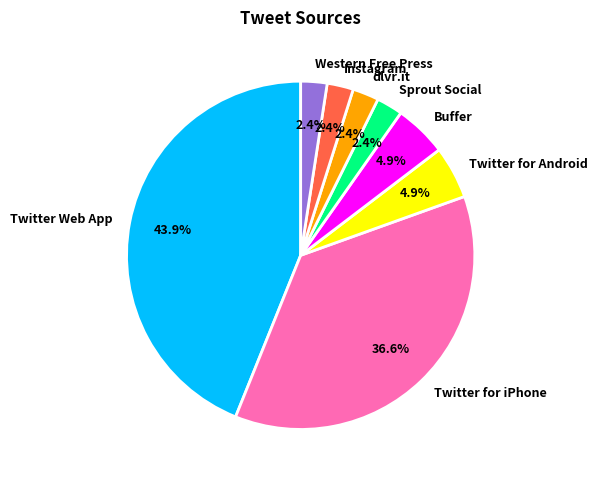

Count the number of slices in the pie.

8